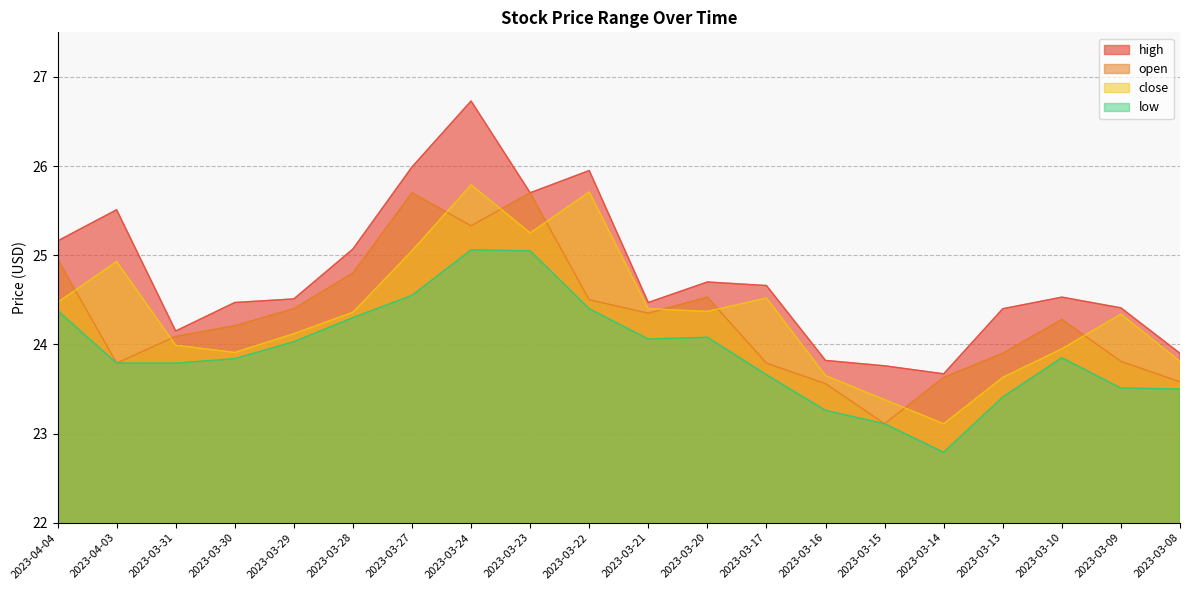

How many data points in low are less than 23?

1